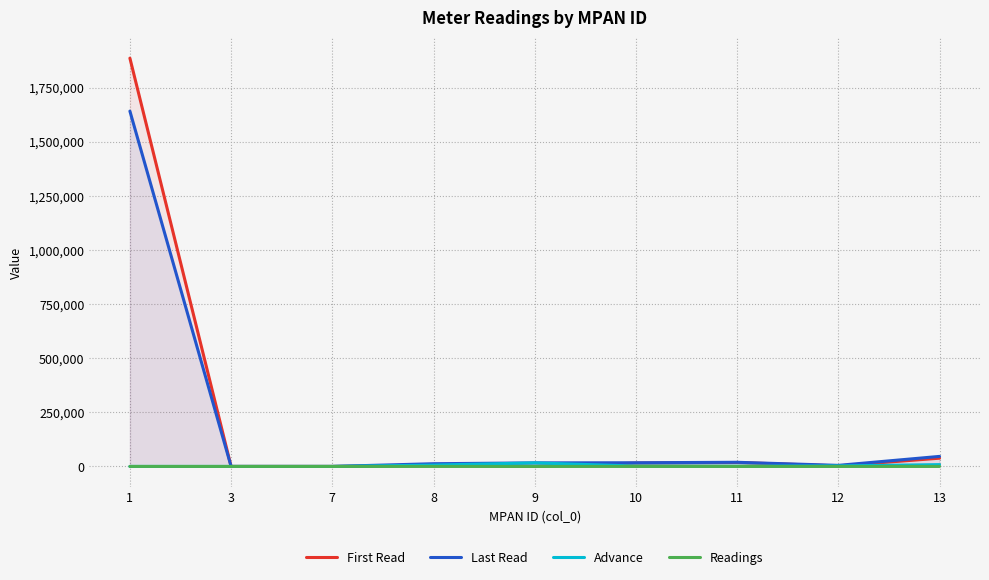

True or false: Advance and Readings intersect in this chart.

False